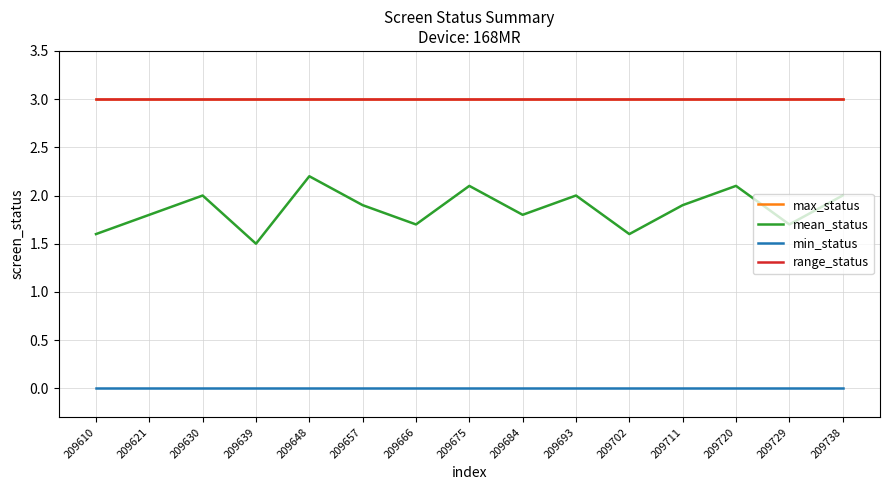

What is the difference between the maximum and minimum values in the mean_status series?

0.7